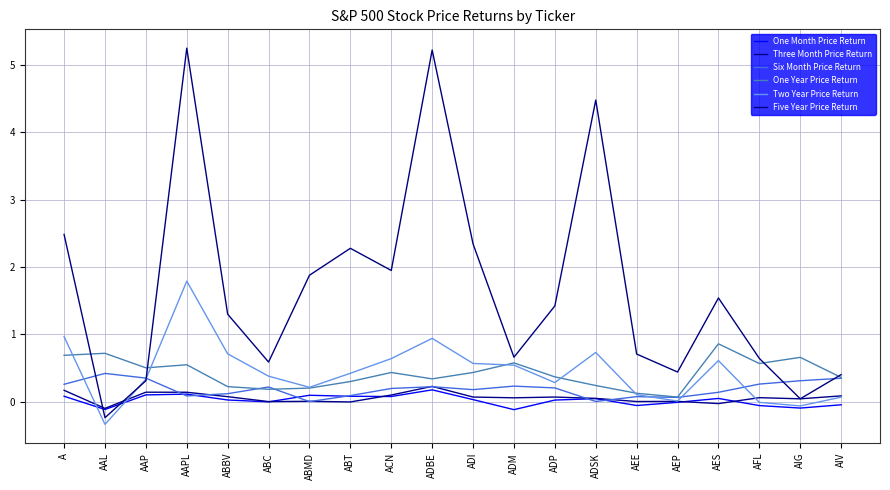

How many lines are shown in the chart?

6